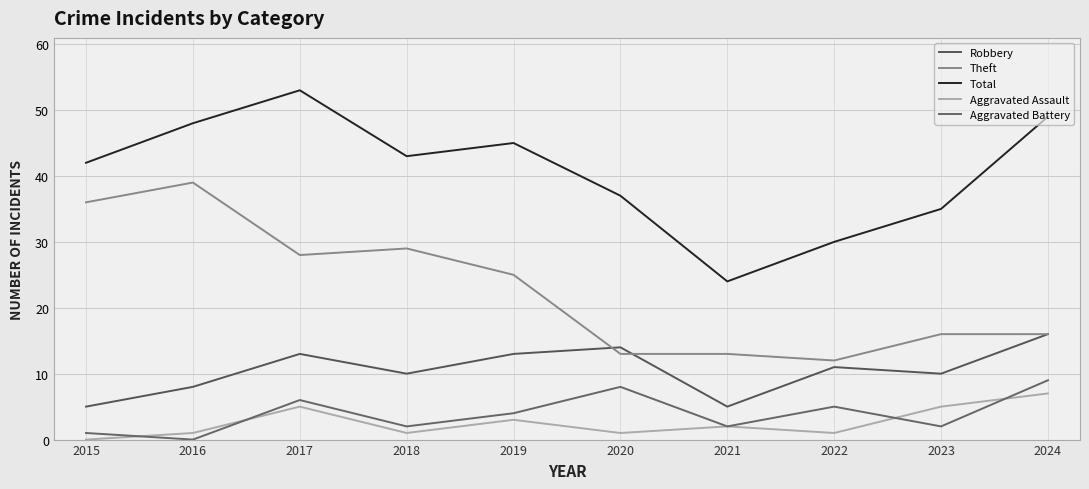

Rank the categories by Total value from highest to lowest.

2017, 2024, 2016, 2019, 2018, 2015, 2020, 2023, 2022, 2021